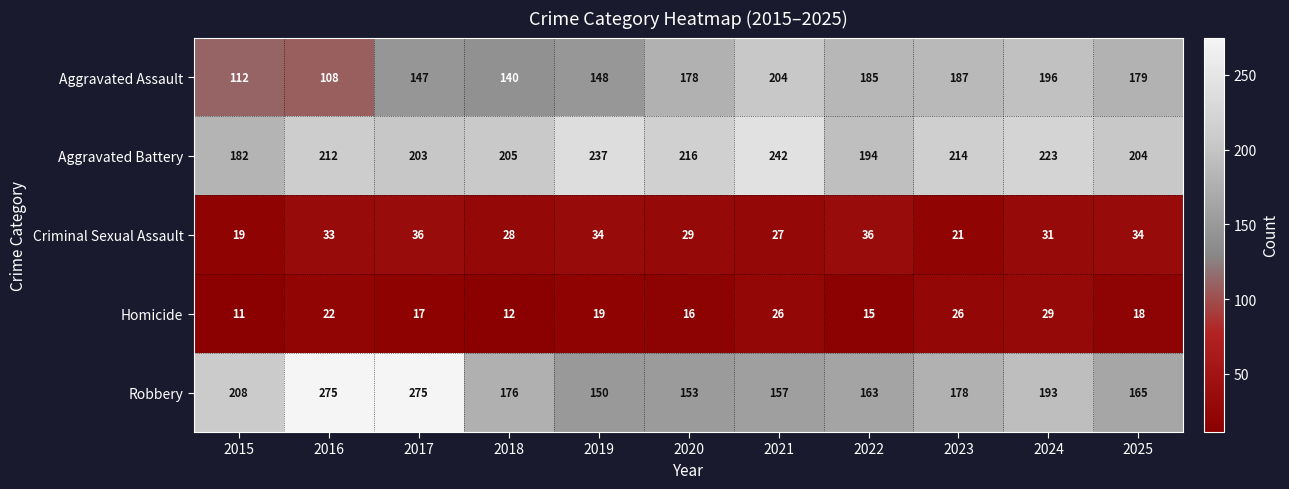

Which series has the widest spread of values?

Robbery